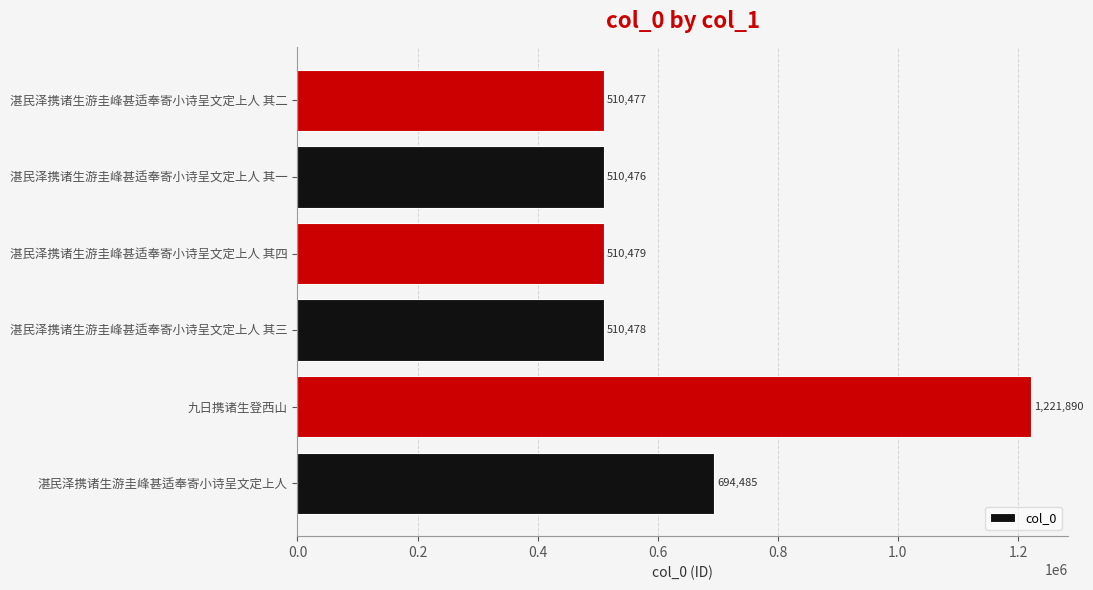

List the labels in order of value, largest first.

九日携诸生登西山, 湛民泽携诸生游圭峰甚适奉寄小诗呈文定上人, 湛民泽携诸生游圭峰甚适奉寄小诗呈文定上人 其四, 湛民泽携诸生游圭峰甚适奉寄小诗呈文定上人 其三, 湛民泽携诸生游圭峰甚适奉寄小诗呈文定上人 其二, 湛民泽携诸生游圭峰甚适奉寄小诗呈文定上人 其一